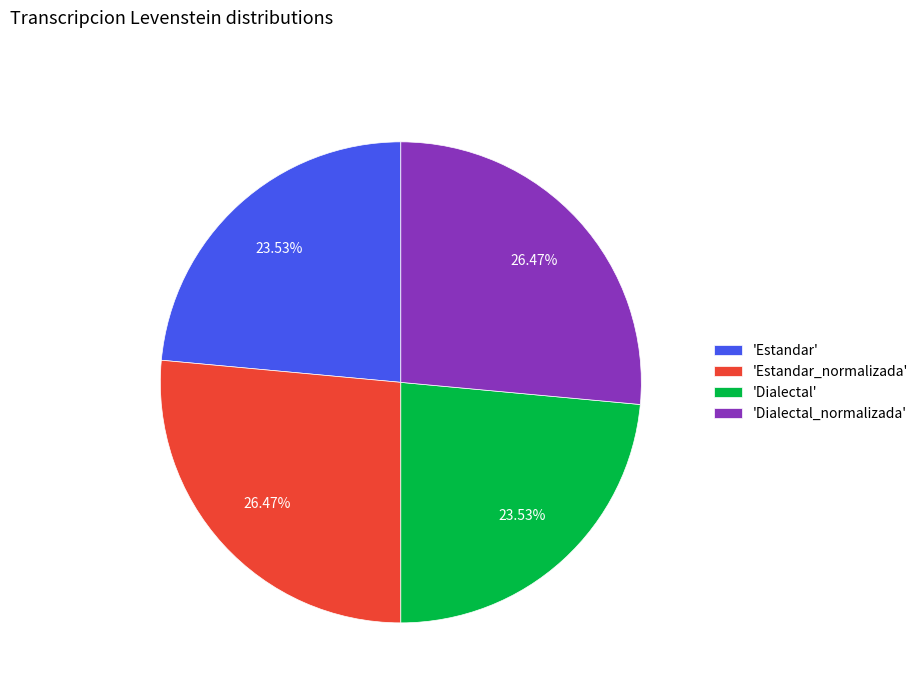

Does 'Estandar' account for over 50% of the chart?

No